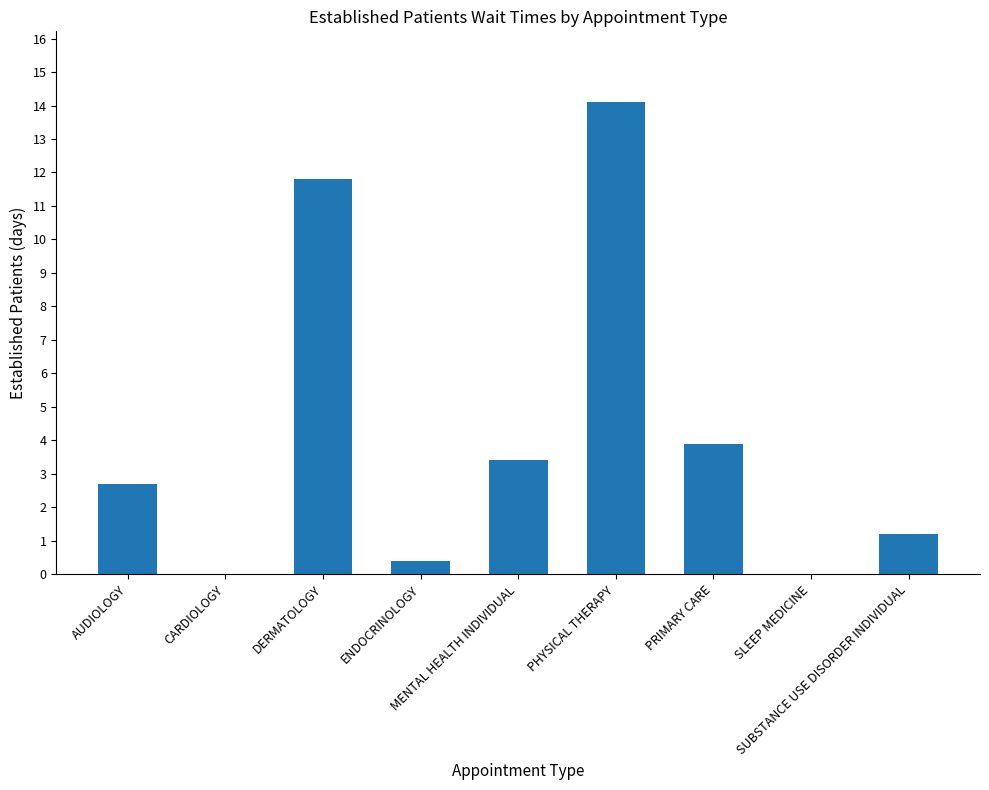

What is the maximum value shown in the chart?

14.1